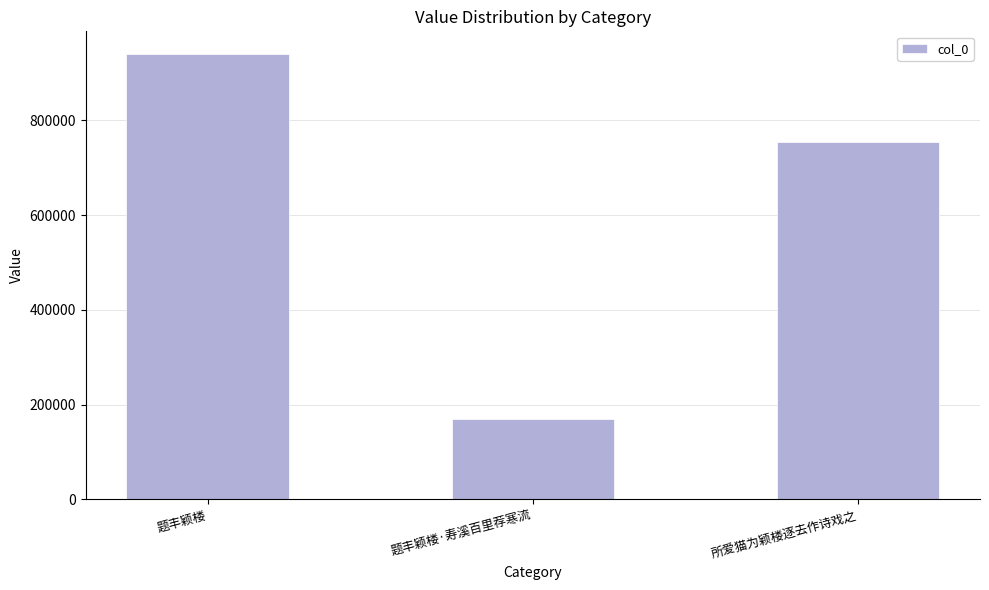

Reading right to left, what are all the values shown in this chart?

754704	170090	941025